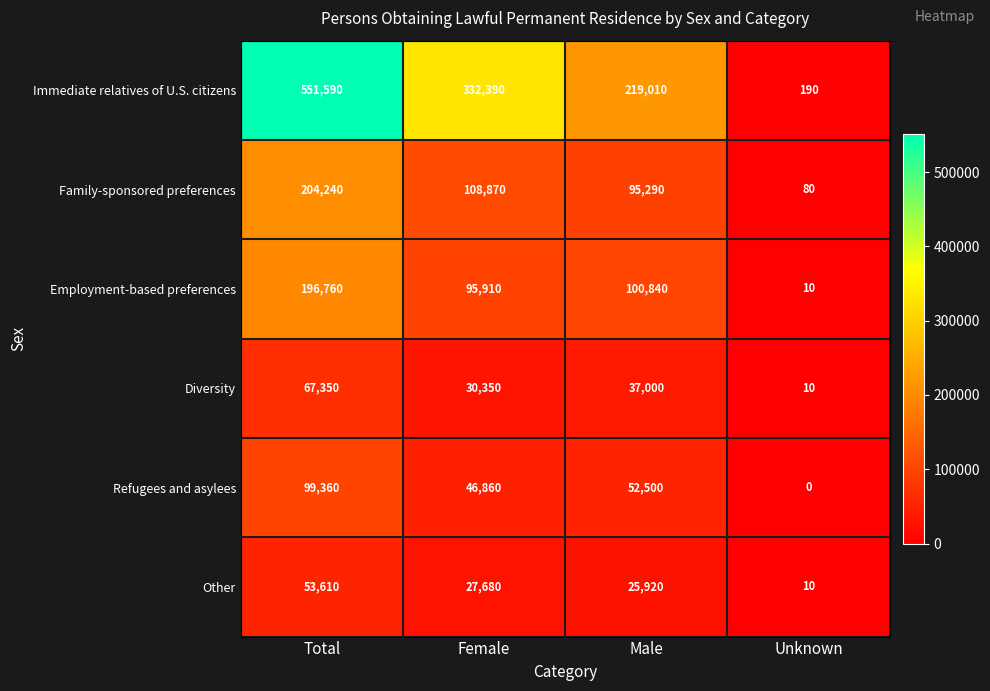

Which label corresponds to the largest value in the chart?

Total